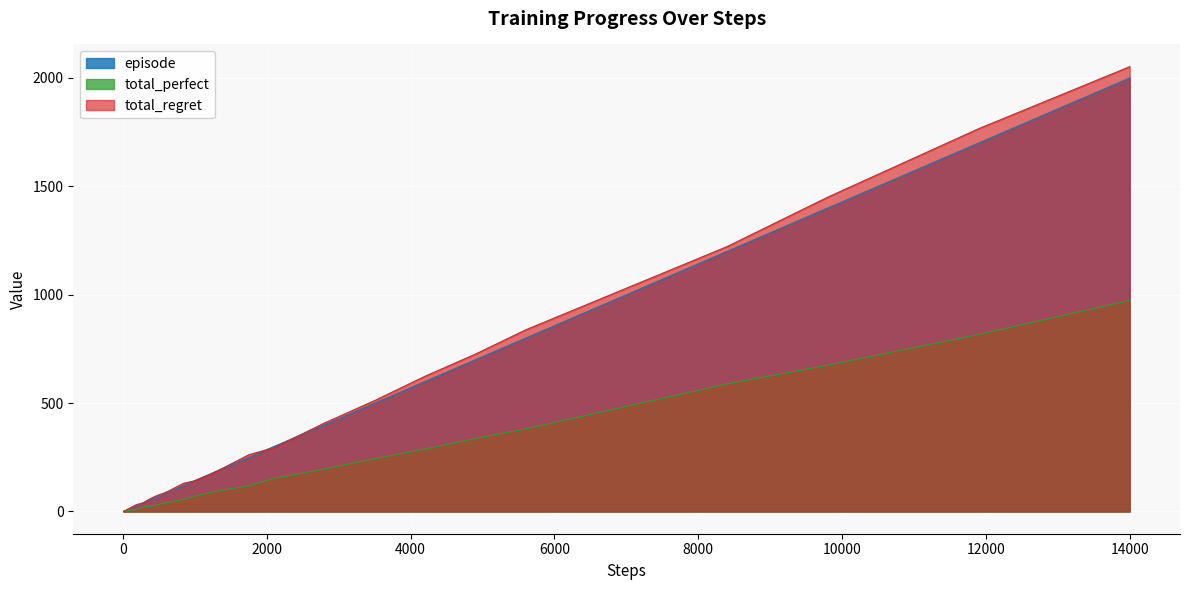

What is the highest value of the total_perfect series?

974